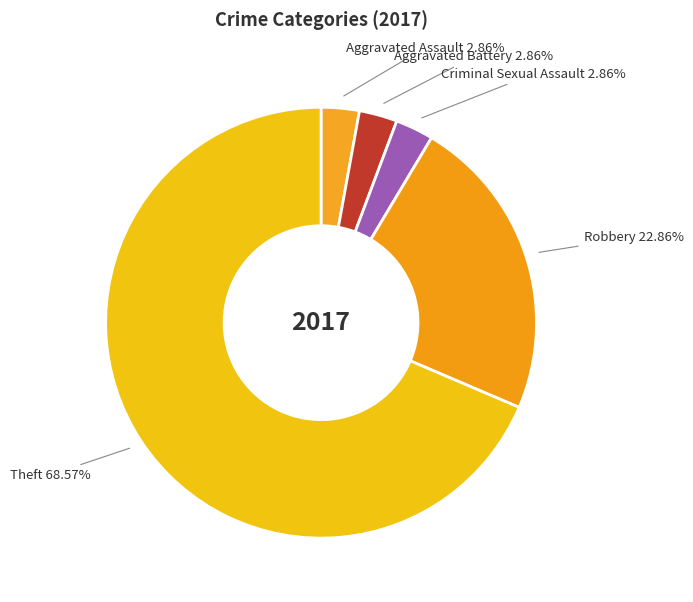

Does Theft represent more than half of the total?

Yes